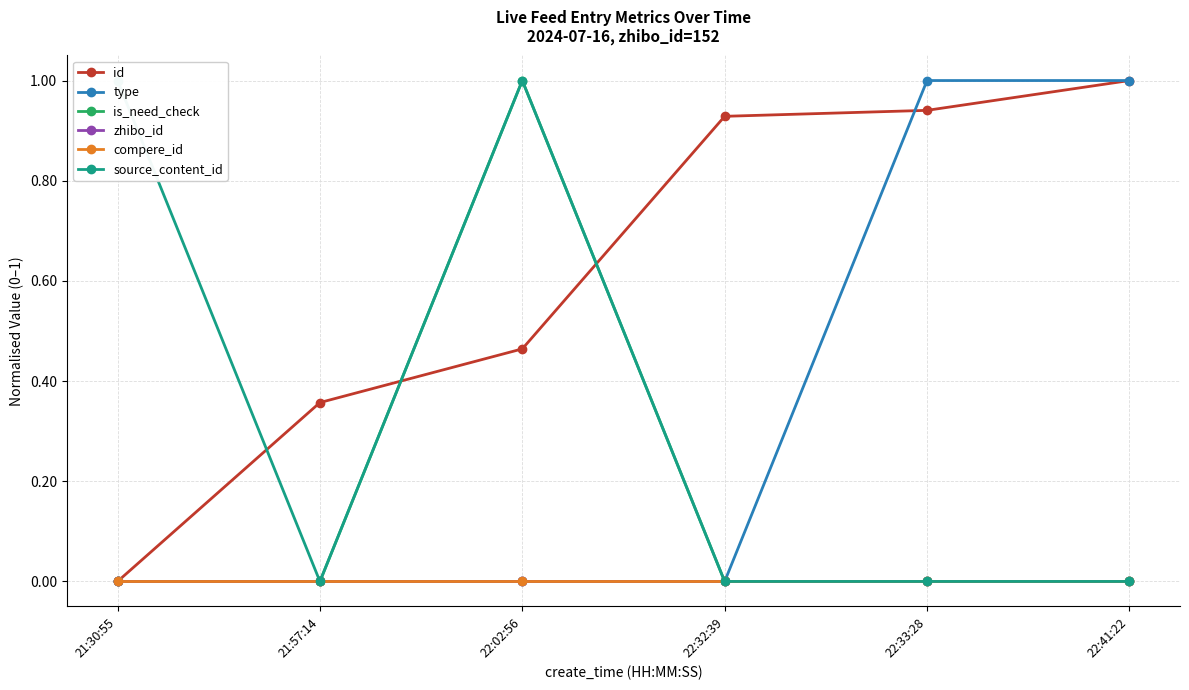

What is the difference between the maximum and minimum values in the is_need_check series?

1.0